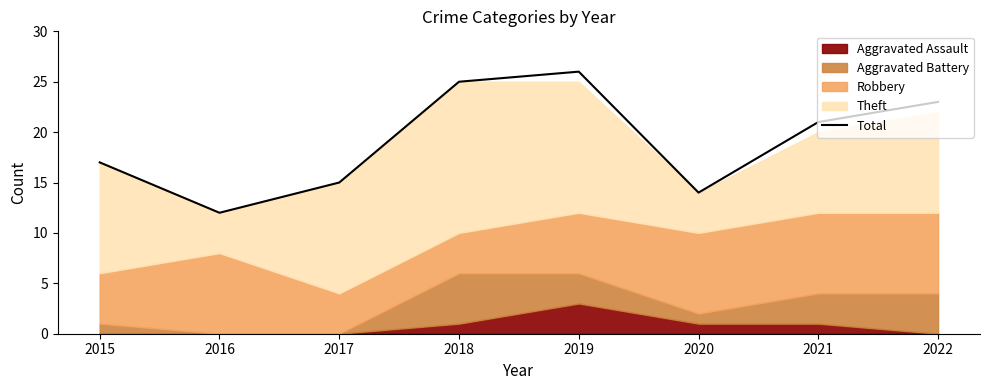

The chart shows a value of 6 at 2017. True or false?

False